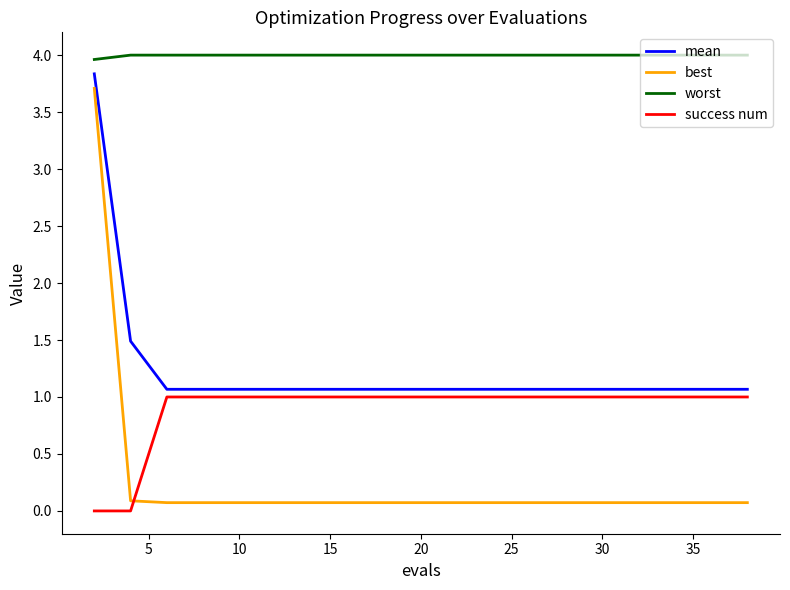

What is the average value of the mean series?

1.2